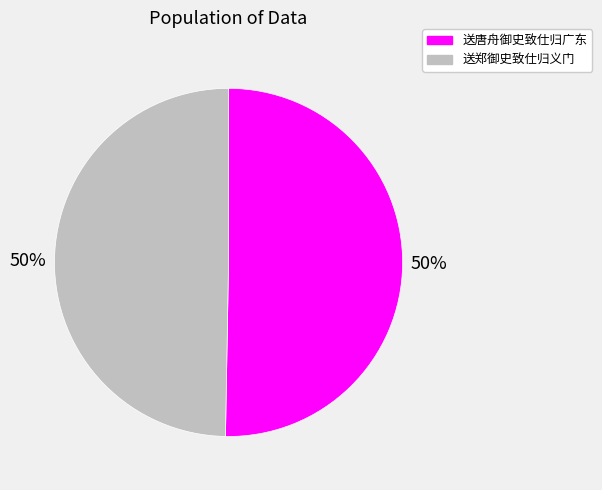

What is the ratio of the value at 送唐舟御史致仕归广东 to the value at 送郑御史致仕归义门?

1.0